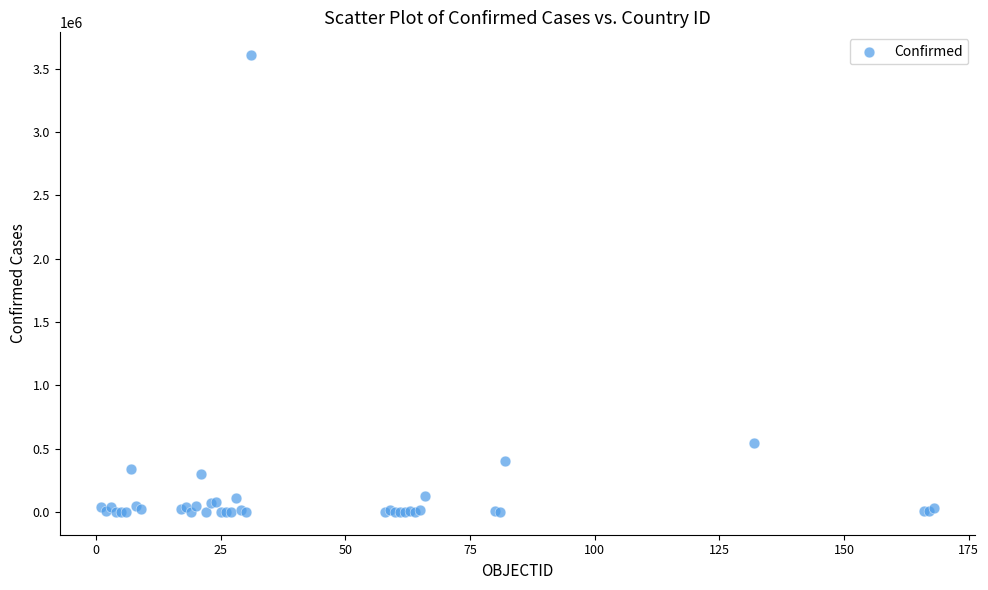

What Y value in the scatter plot is closest to 1802938?

541139